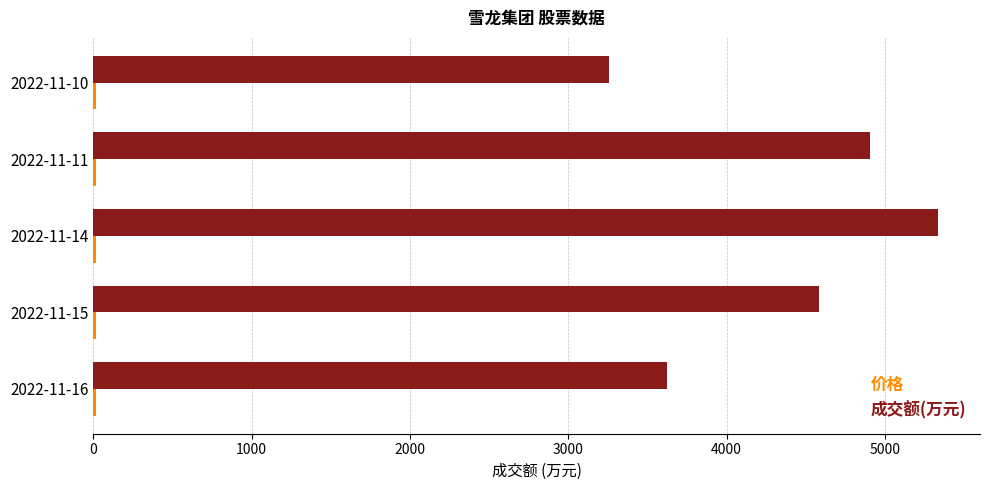

What is the highest value of the 成交额(万元) series?

5333.0